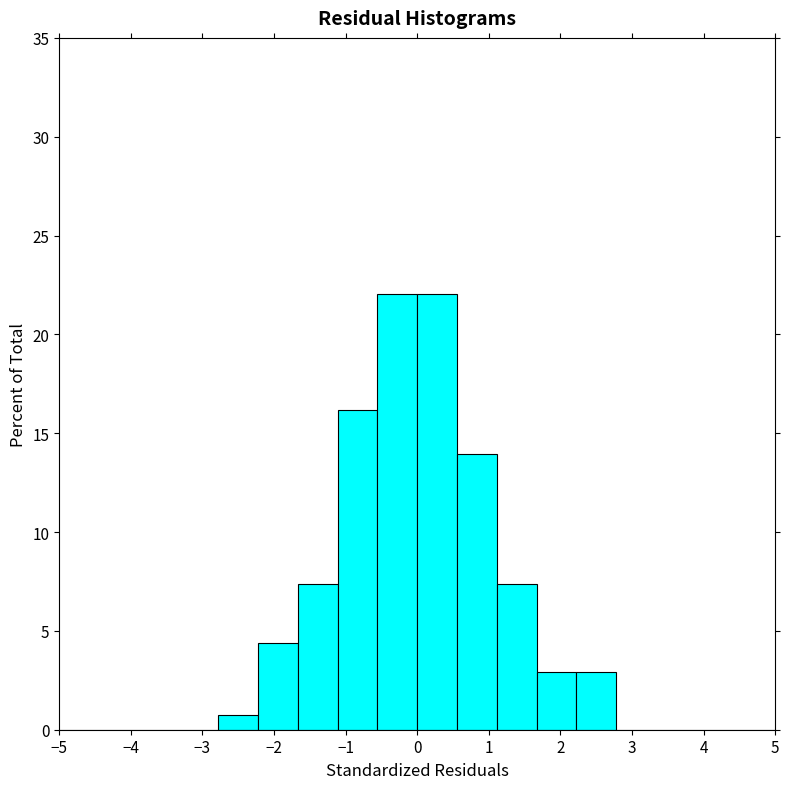

Reading left to right, transcribe this chart: for each bar, give the range it covers on the x-axis and its height. Neither the bar edges nor the heights are printed on the chart, so give them approximately, as read against the axes.

-5.0 to -4.4: 0
-4.4 to -3.9: 0
-3.9 to -3.3: 0
-3.3 to -2.8: 0
-2.8 to -2.2: 0.5
-2.2 to -1.7: 4.5
-1.7 to -1.1: 7.5
-1.1 to -0.6: 16.0
-0.6 to 0.0: 22.0
0.0 to 0.6: 22.0
0.6 to 1.1: 14.0
1.1 to 1.7: 7.5
1.7 to 2.2: 3.0
2.2 to 2.8: 3.0
2.8 to 3.3: 0
3.3 to 3.9: 0
3.9 to 4.4: 0
4.4 to 5.0: 0